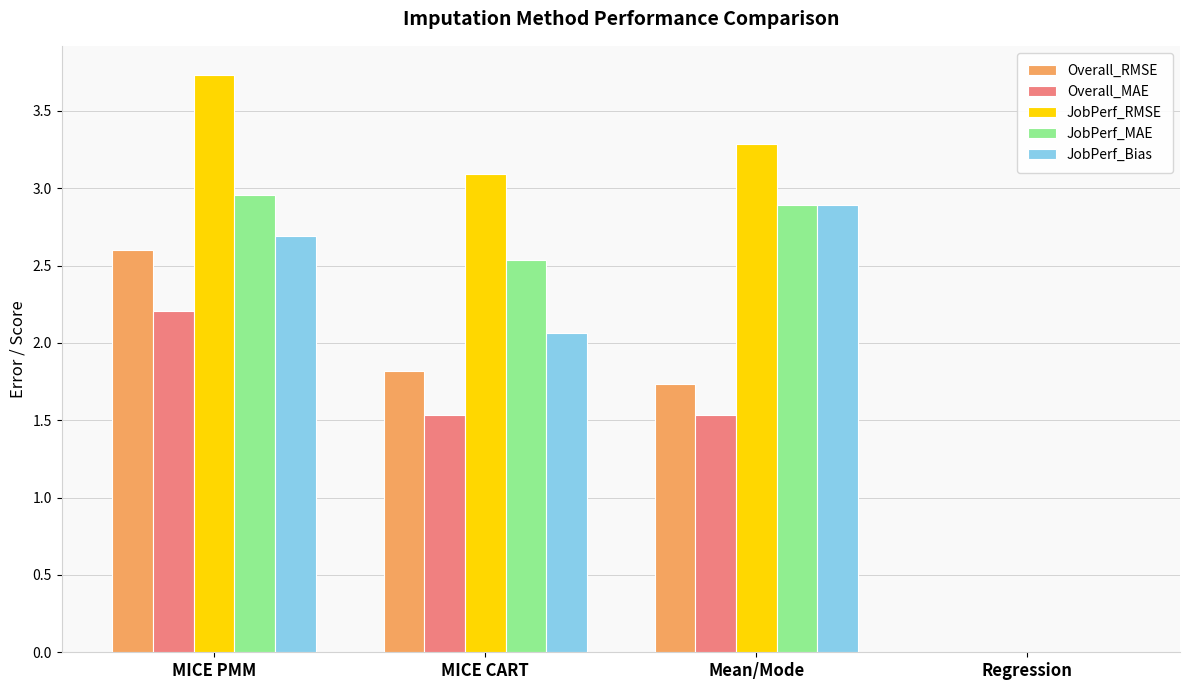

The Overall_MAE series shows 1.5 at Mean/Mode. True or false?

True